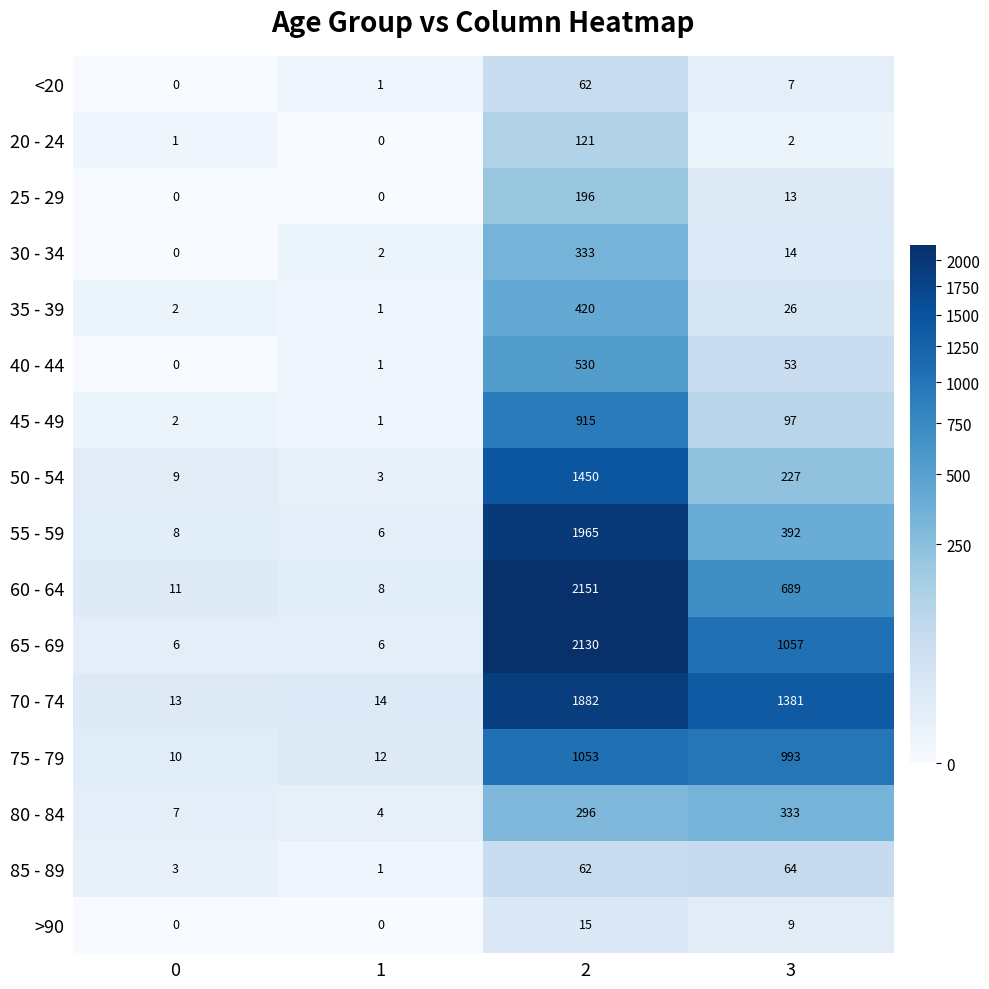

What is the spread (max minus min) of values at 3?

1379